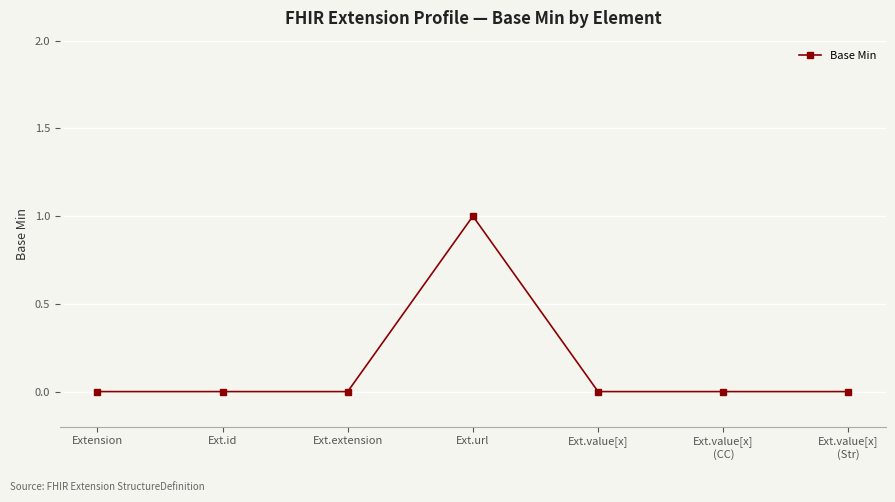

What is the maximum value shown in the chart?

1